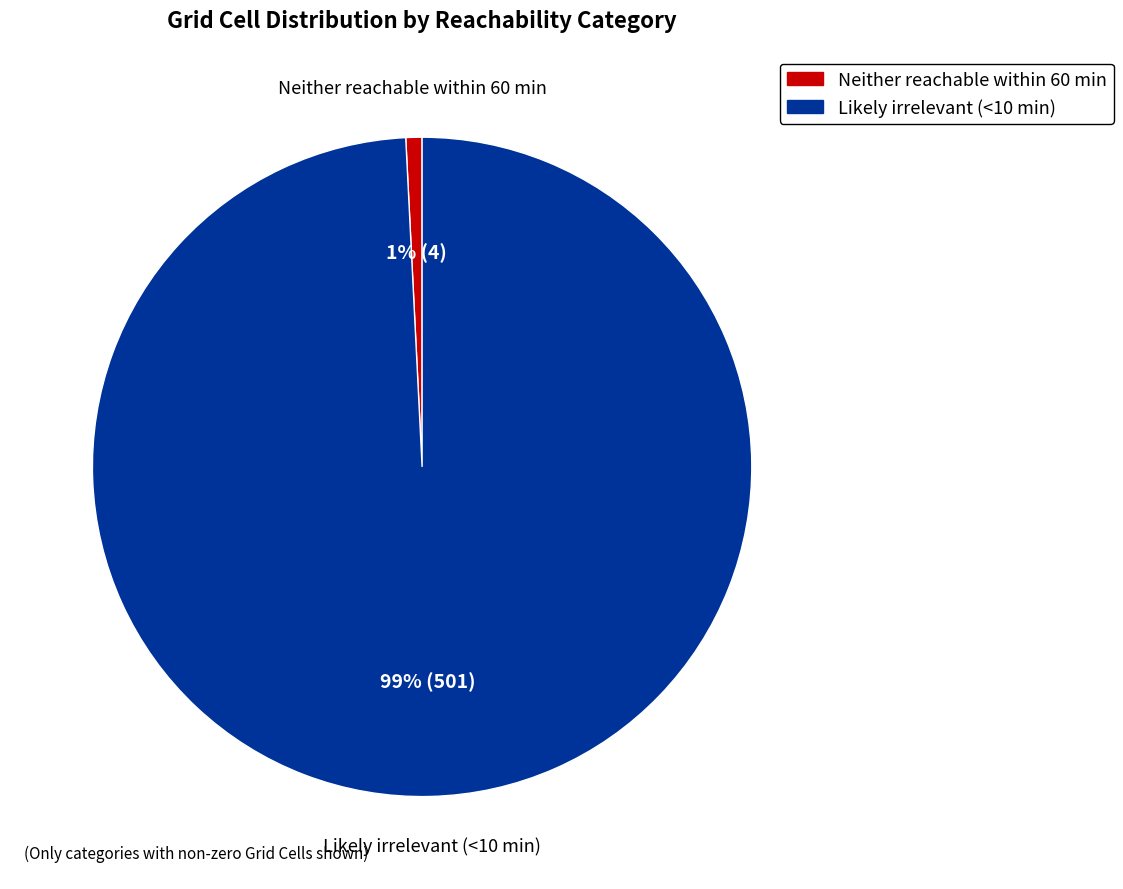

To the nearest percent, what portion does Neither reachable within 60 min represent?

1%